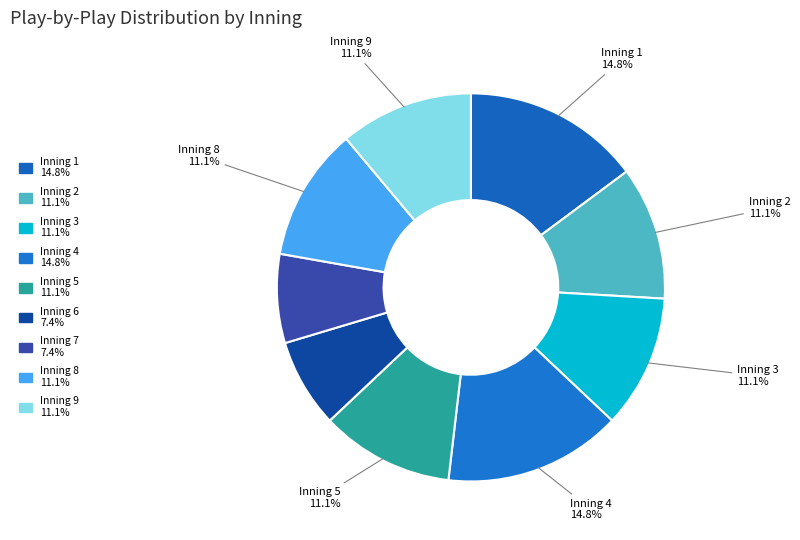

Does Inning 4 represent more than half of the total?

No